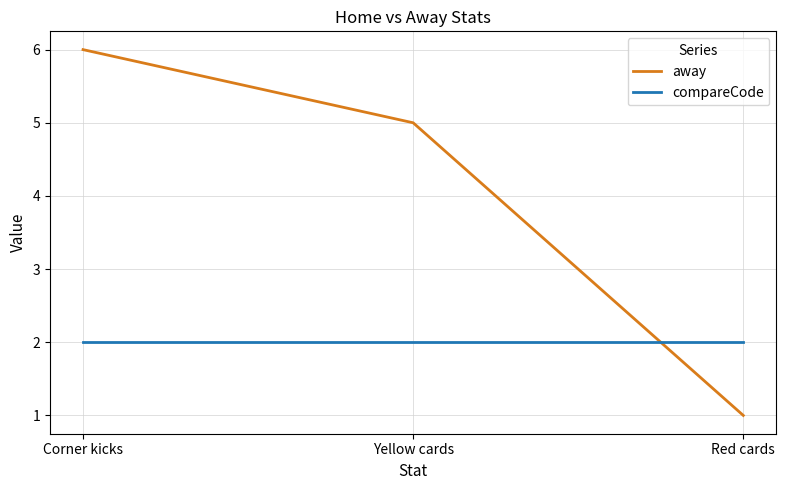

What is the smallest value displayed?

1